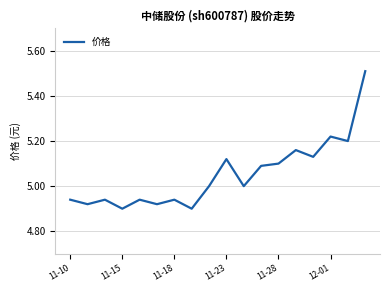

Count the number of data series in this chart.

1